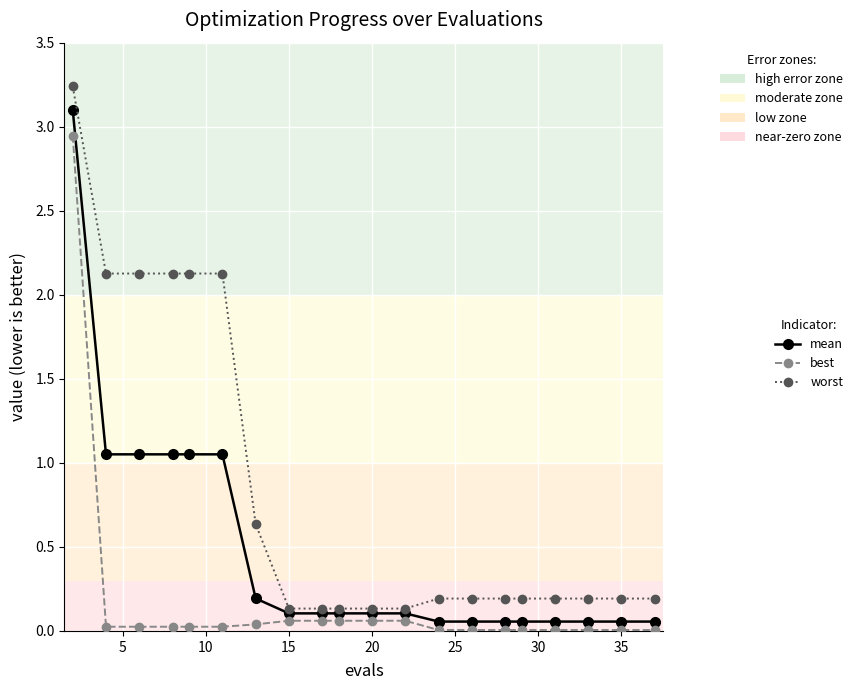

Which series has the largest range (max minus min)?

worst